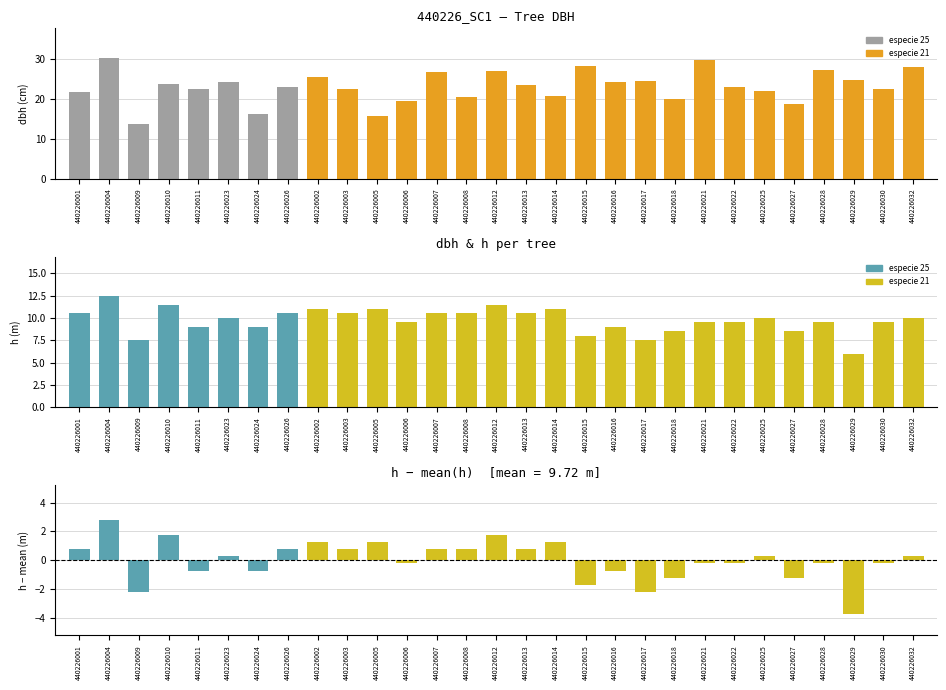

Where does the h deviation series first go above 0?

440226001